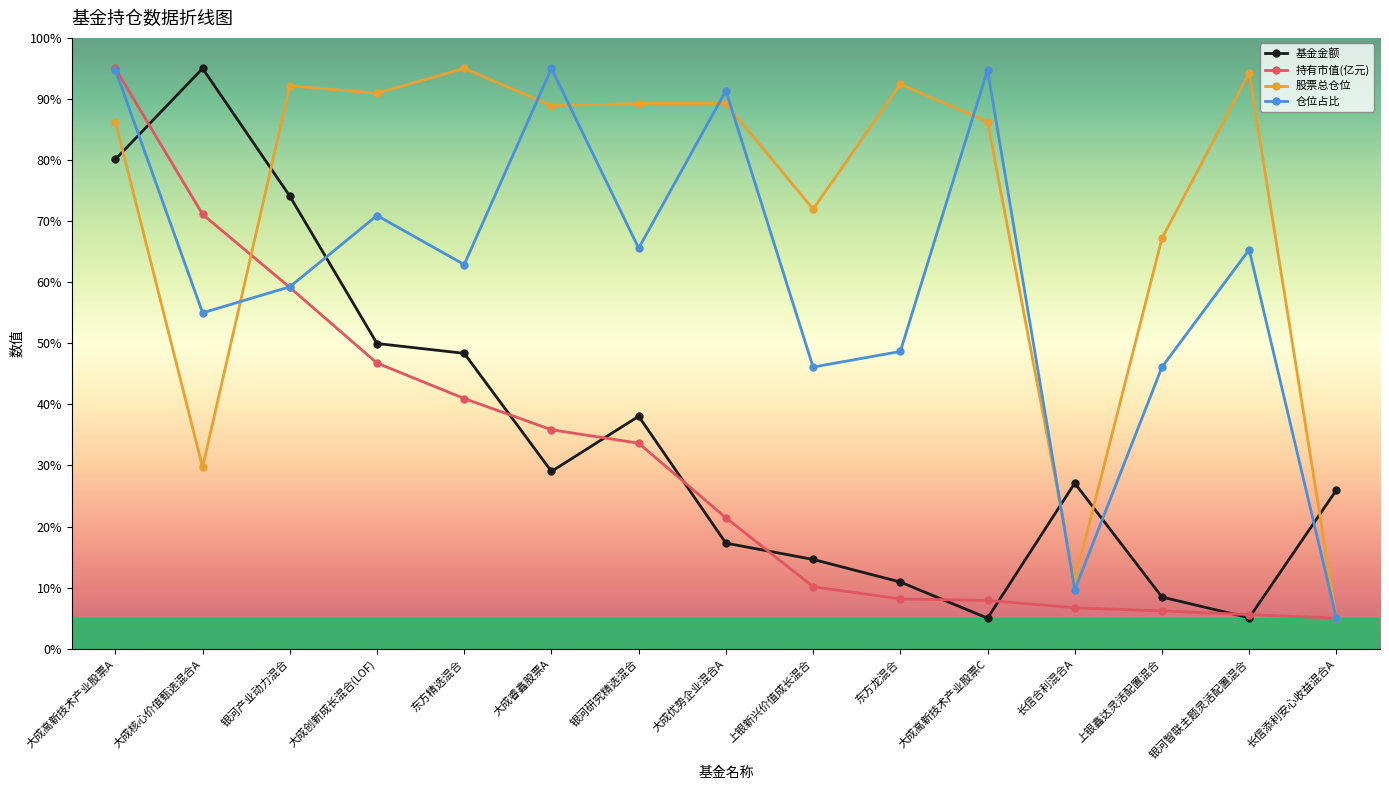

Where is the first local maximum for 基金金额?

大成核心价值甄选混合A